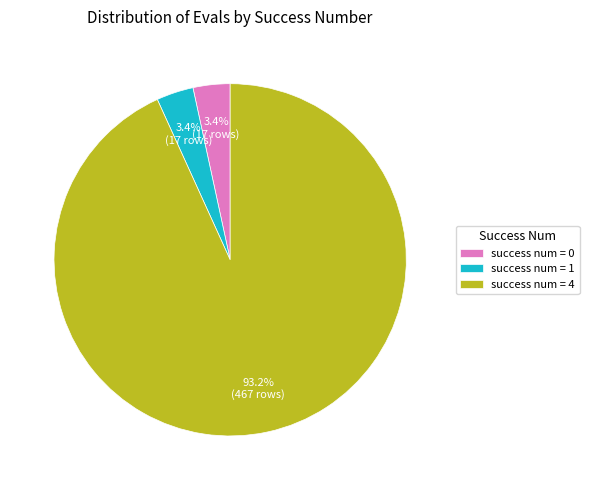

Count the number of slices in the pie.

3